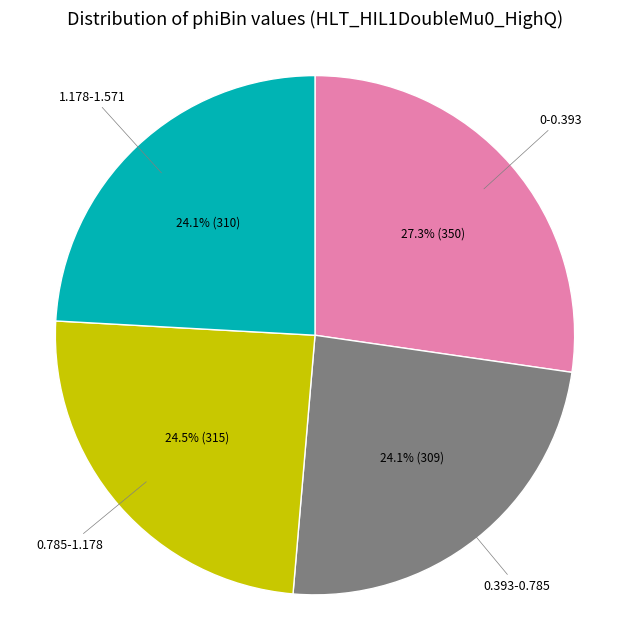

Is there any slice that represents more than half of the pie?

No